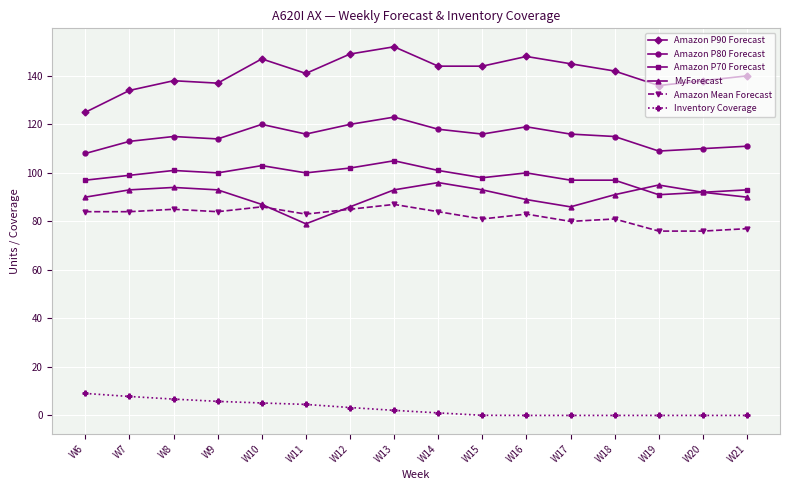

How many data points in Amazon P70 Forecast are less than 100?

8